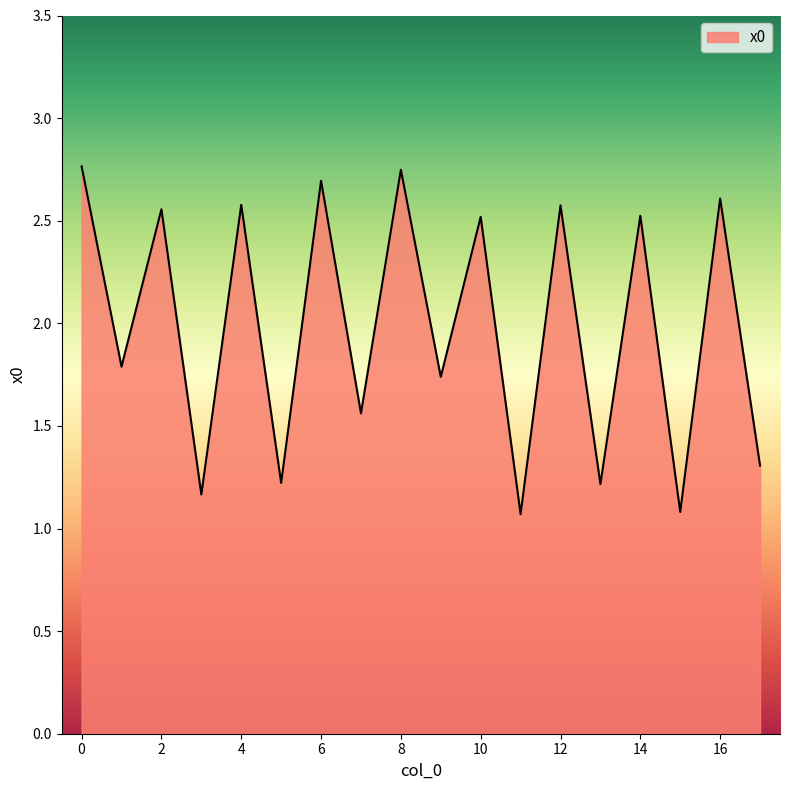

How many lines are shown in the chart?

1